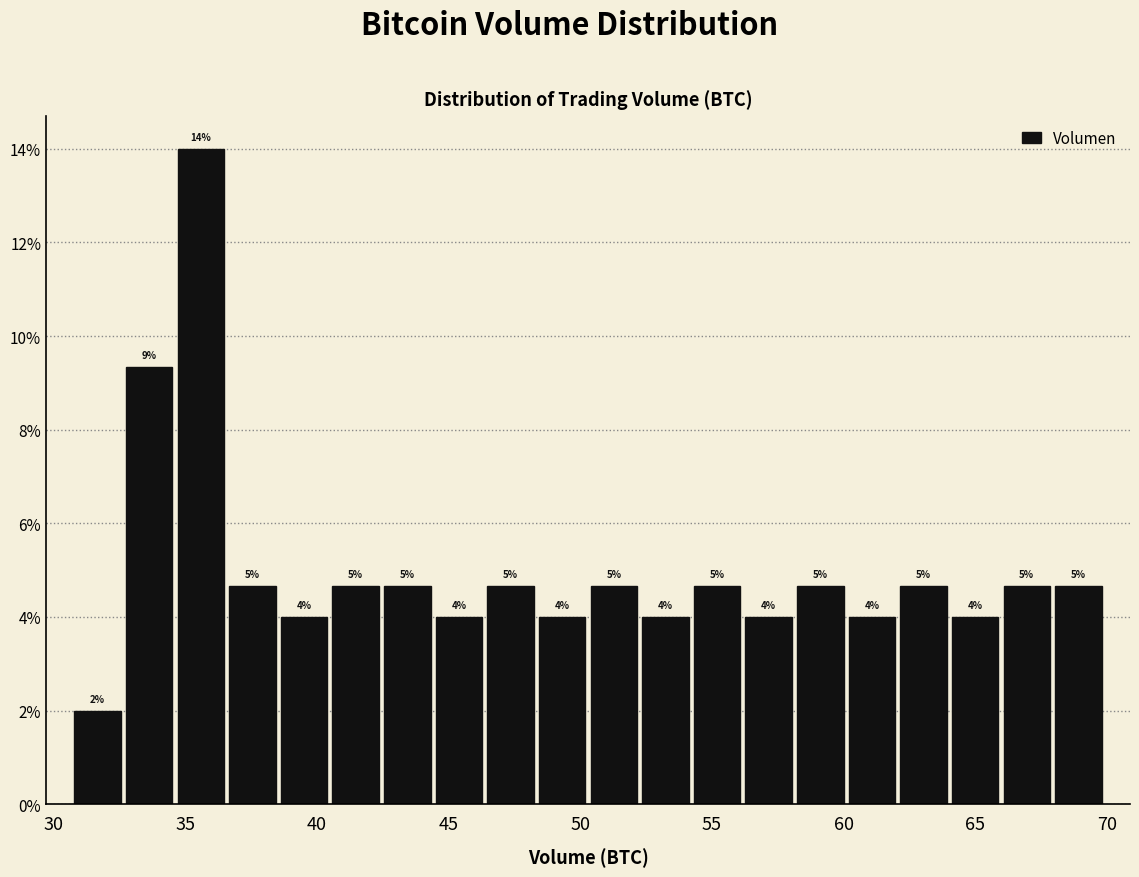

Read against the x-axis, roughly where is the centre of the tallest bar?

35.5